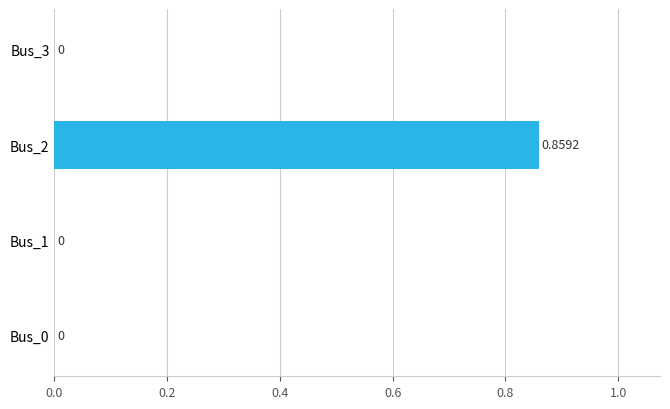

What is the greatest value displayed?

0.9